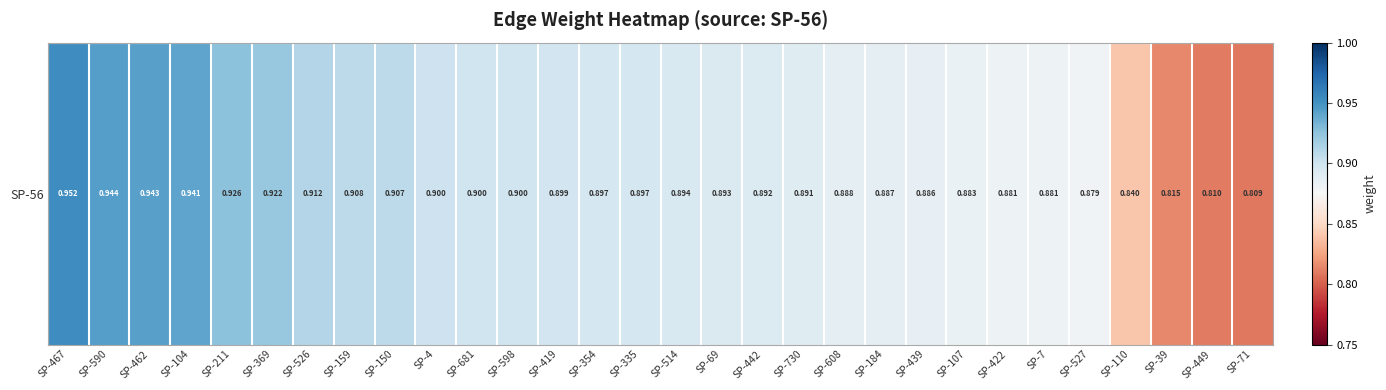

True or false: the data shows 0.6 at SP-107.

False